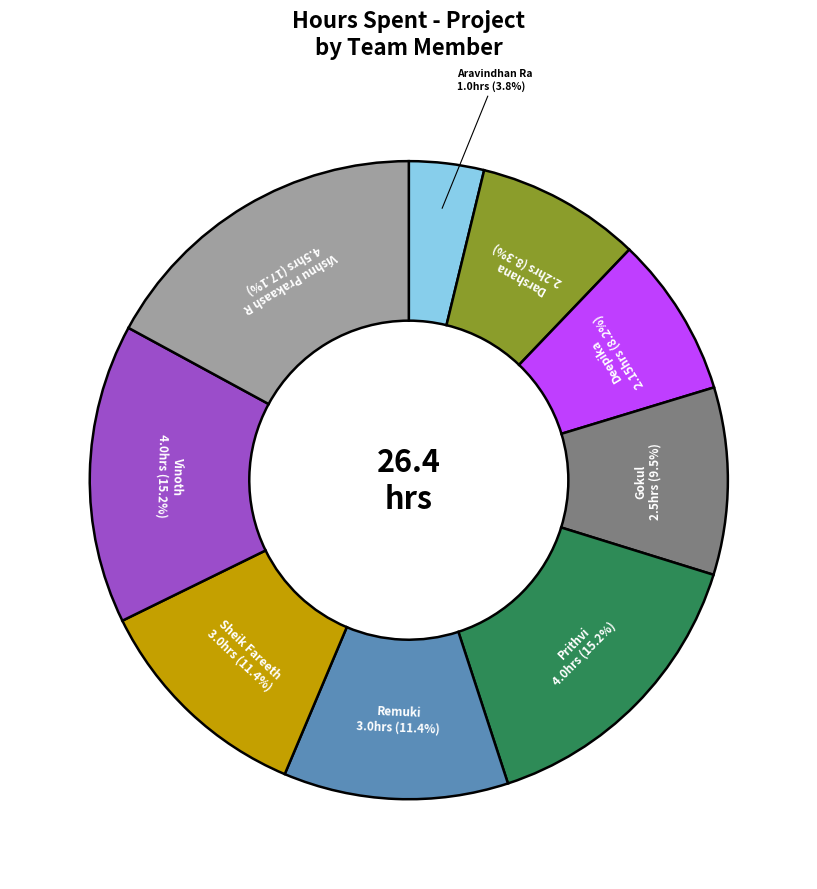

Which has a higher value, Gokul or Deepika?

Gokul